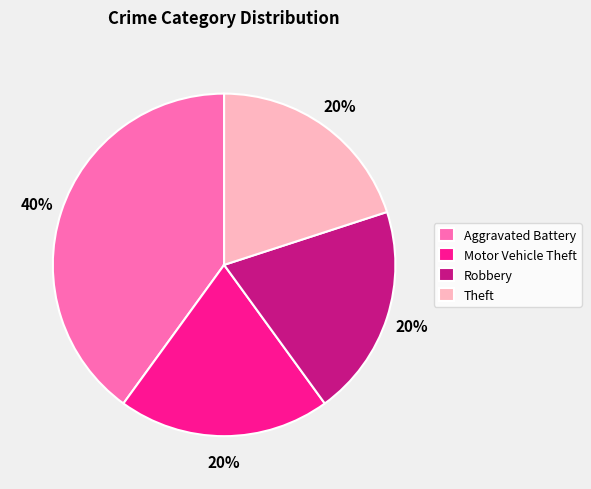

Which slice is the largest?

Aggravated Battery